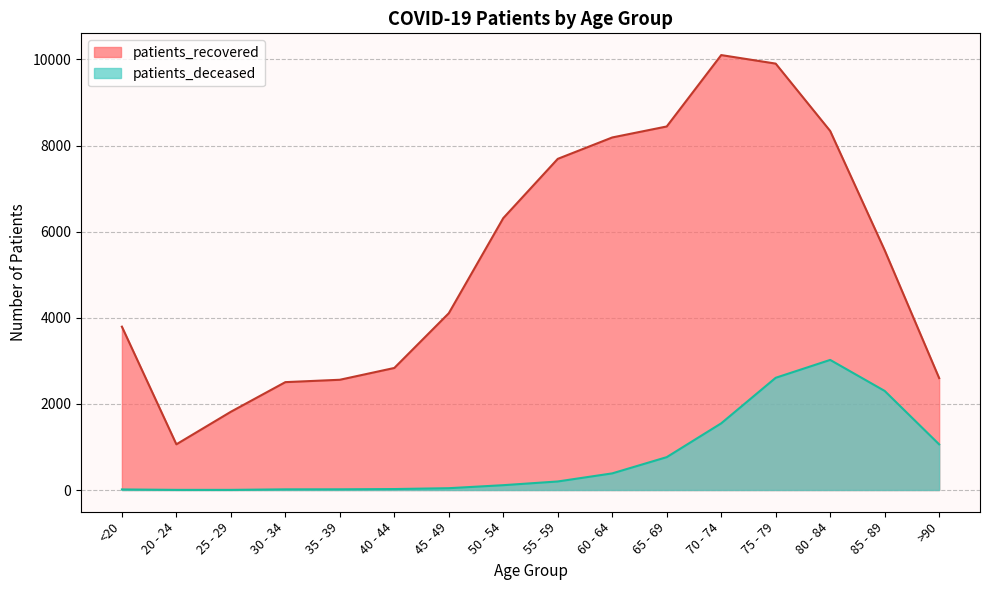

Does the chart display data point markers on the line(s)?

No